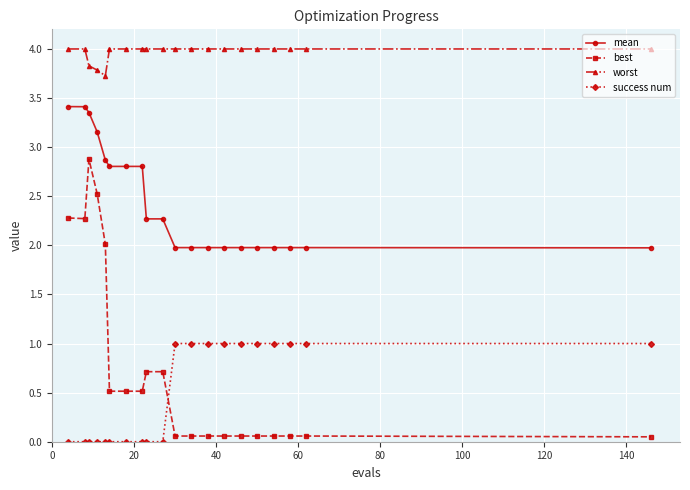

How many categories are shown in the chart?

20